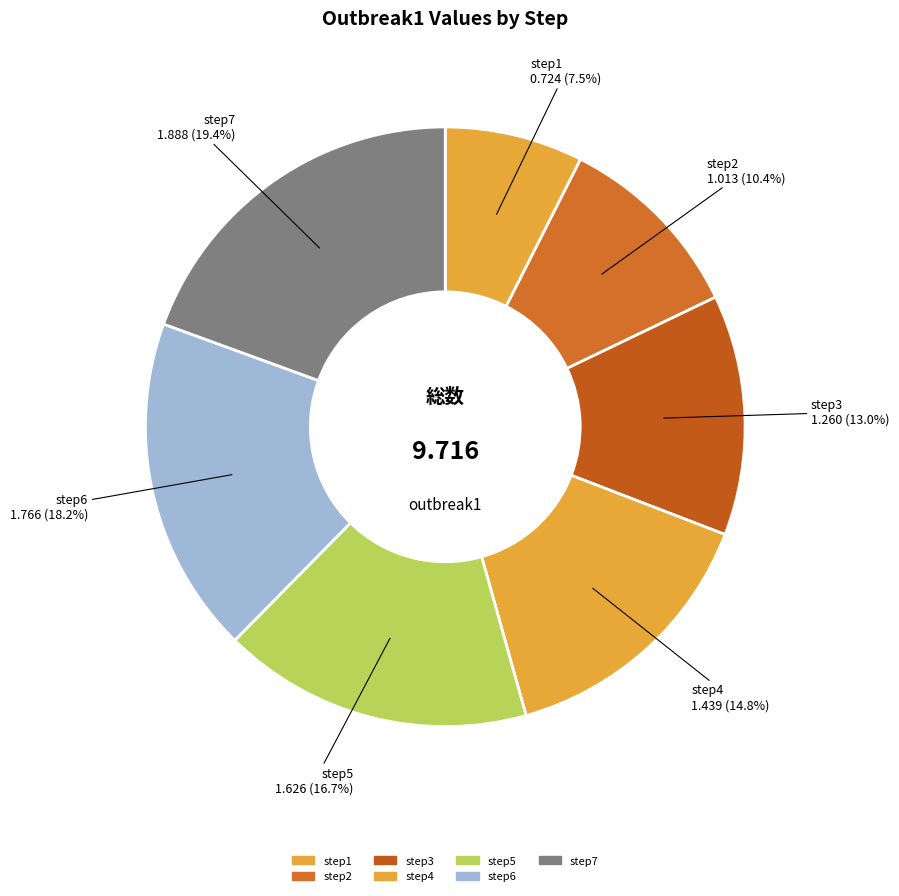

Does step2 account for over 50% of the chart?

No